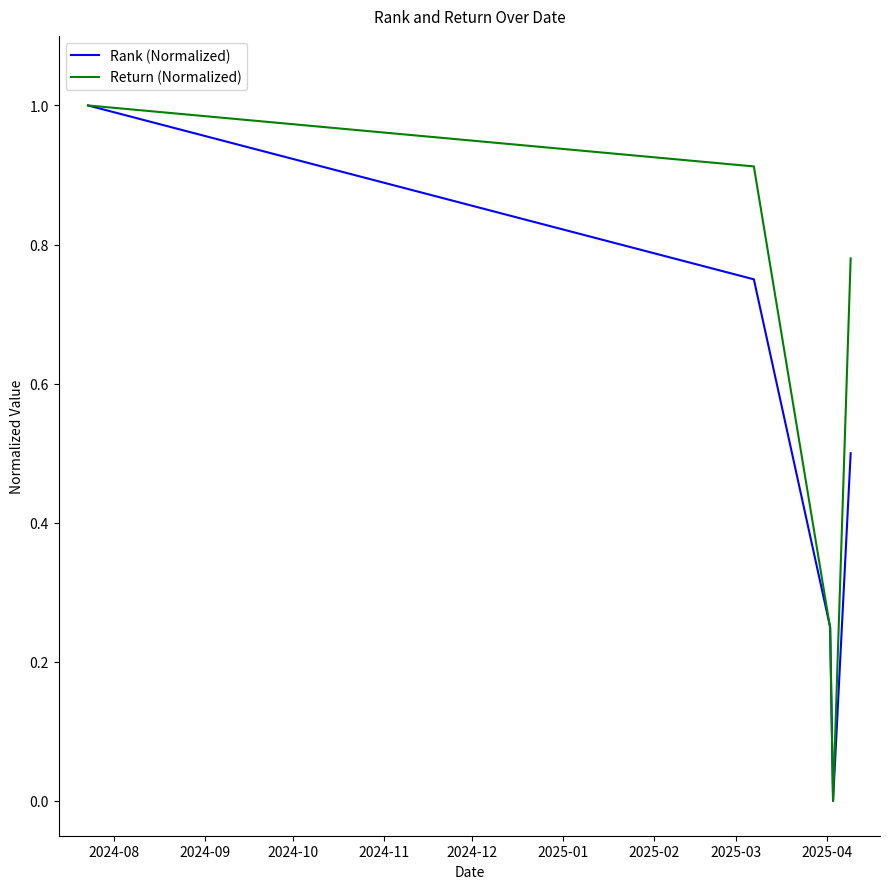

What is the maximum value for Return (Normalized)?

1.0